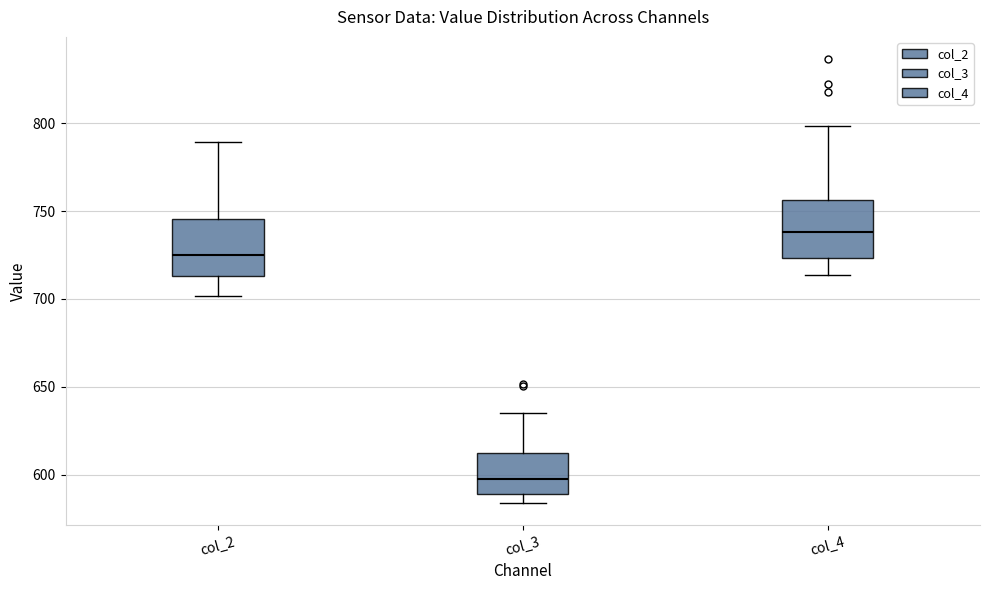

Which box has the lowest median line?

col_3